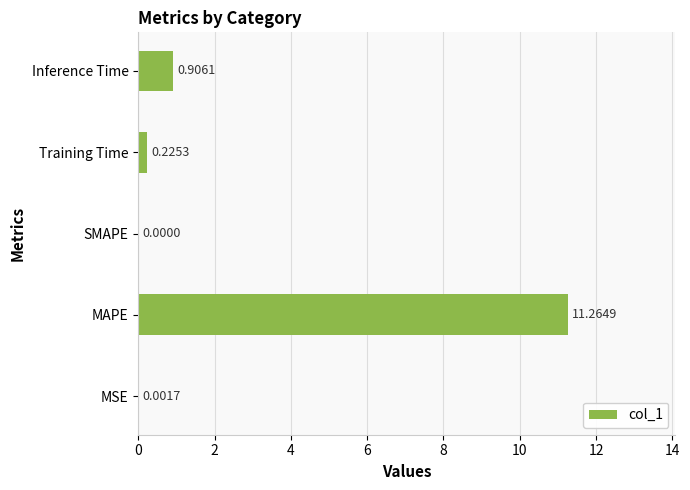

What is the greatest value displayed?

11.3